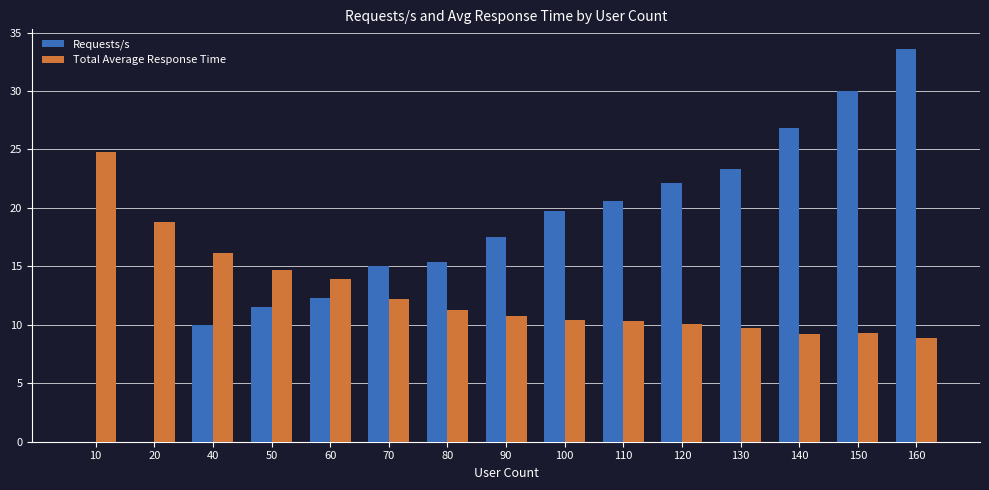

What is the highest value of the Requests/s series?

33.6